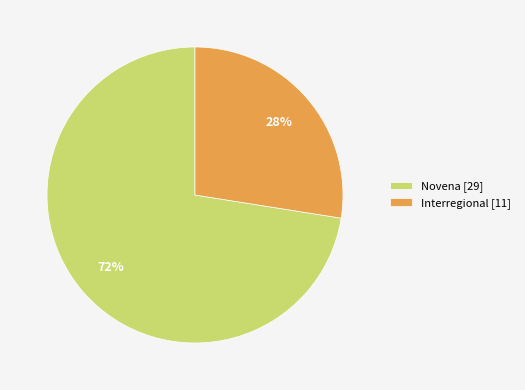

Which slice is the smallest?

Interregional [11]